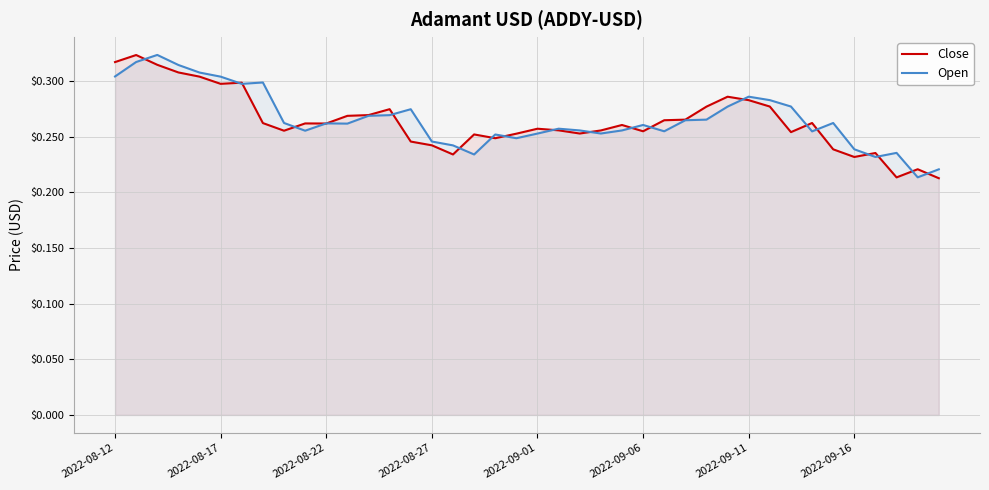

Reading left to right, list all the values displayed in this chart.

Close: 0.3	0.3	0.3	0.3	0.3	0.3	0.3	0.3	0.3	0.3	0.3	0.3	0.3	0.3	0.2	0.2	0.2	0.3	0.2	0.3	0.3	0.3	0.3	0.3	0.3	0.3	0.3	0.3	0.3	0.3	0.3	0.3	0.3	0.3	0.2	0.2	0.2	0.2	0.2	0.2
Open: 0.3	0.3	0.3	0.3	0.3	0.3	0.3	0.3	0.3	0.3	0.3	0.3	0.3	0.3	0.3	0.2	0.2	0.2	0.3	0.2	0.3	0.3	0.3	0.3	0.3	0.3	0.3	0.3	0.3	0.3	0.3	0.3	0.3	0.3	0.3	0.2	0.2	0.2	0.2	0.2